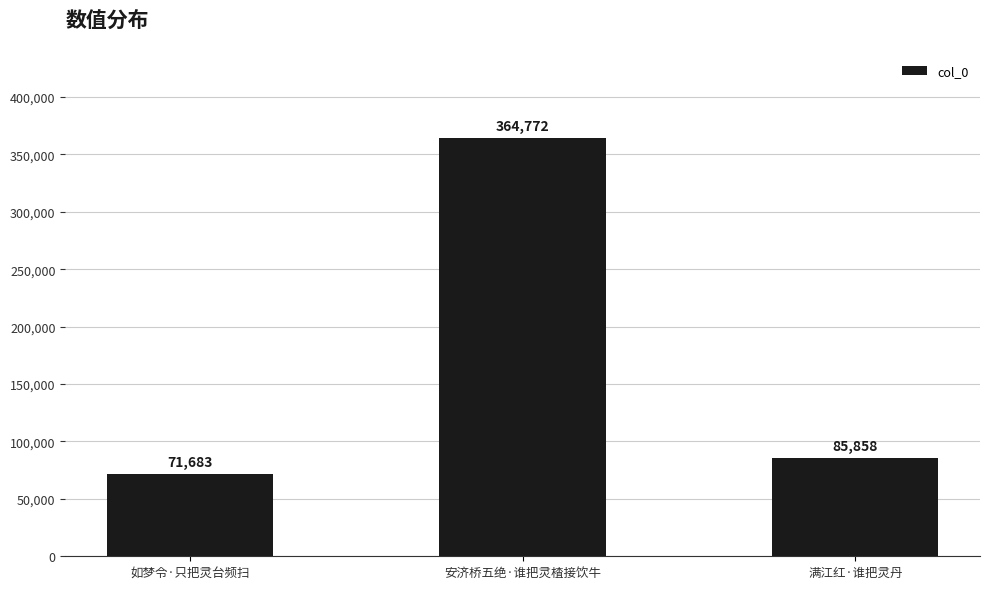

What is the smallest value displayed?

71683